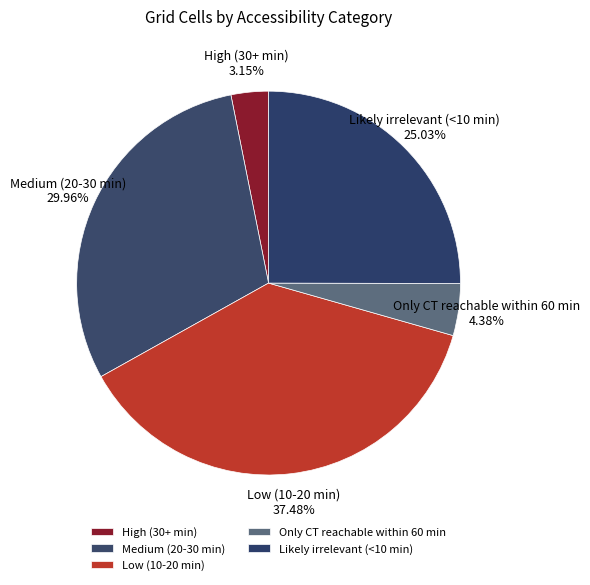

Which has a higher value, High (30+ min) or Likely irrelevant (<10 min)?

Likely irrelevant (<10 min)